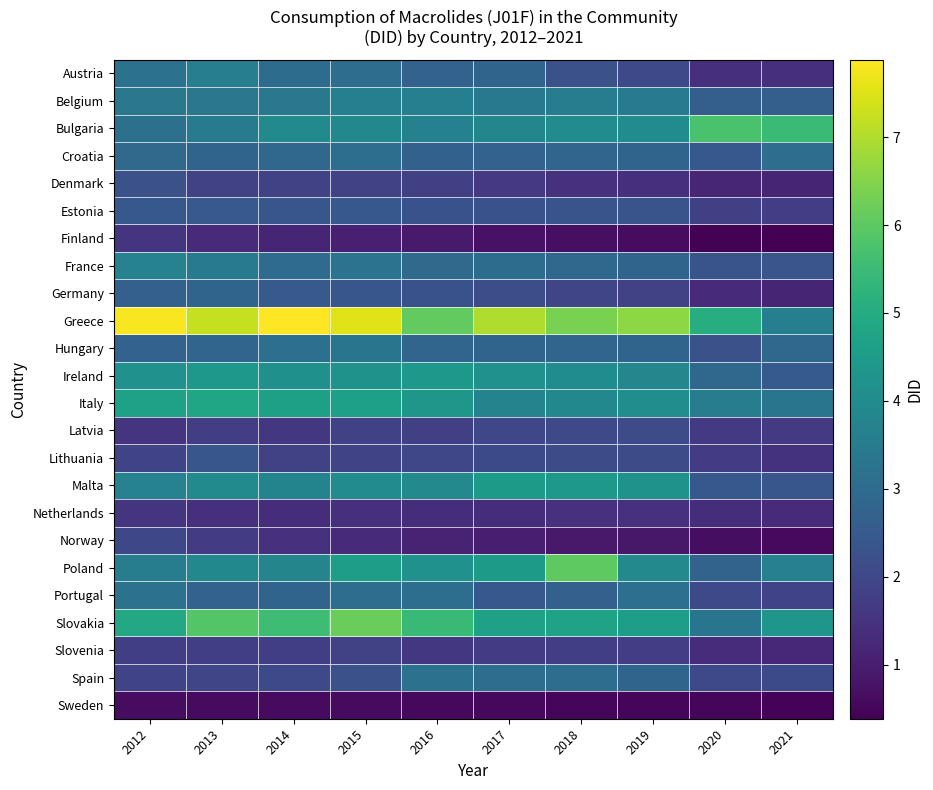

Which series changed the most between 2016 and 2018?

Poland